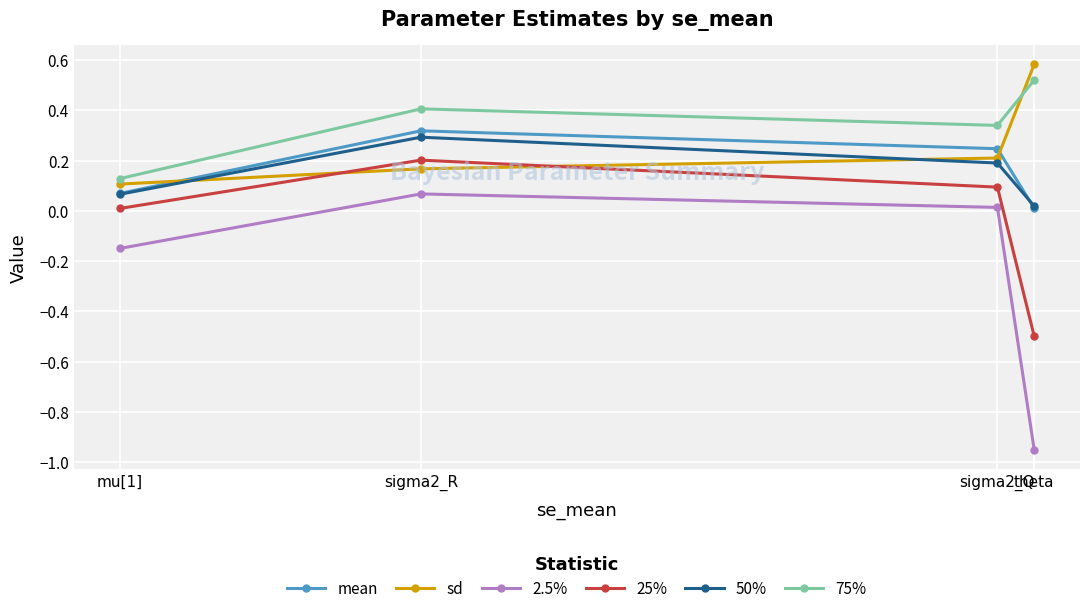

True or false: sd and 2.5% cross at least once.

False